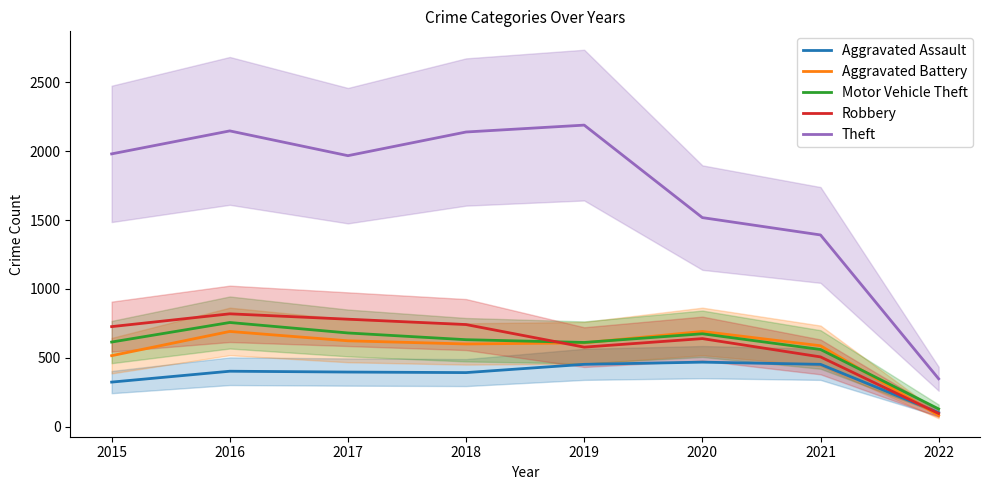

Is this an area chart (filled region under the line)?

No